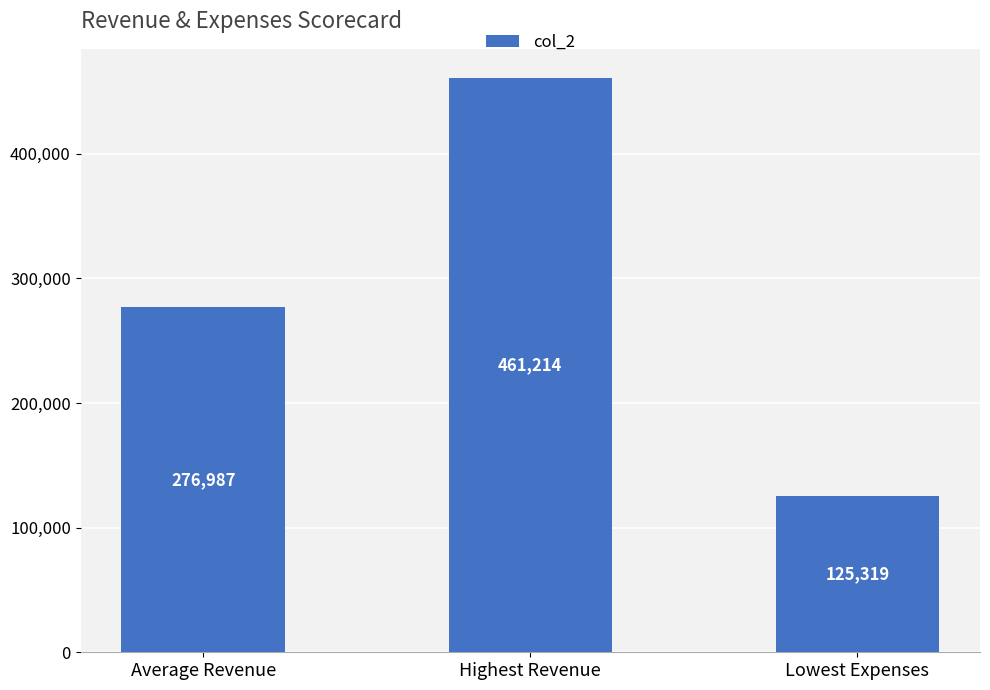

What is the difference between the maximum and minimum values?

335895.0